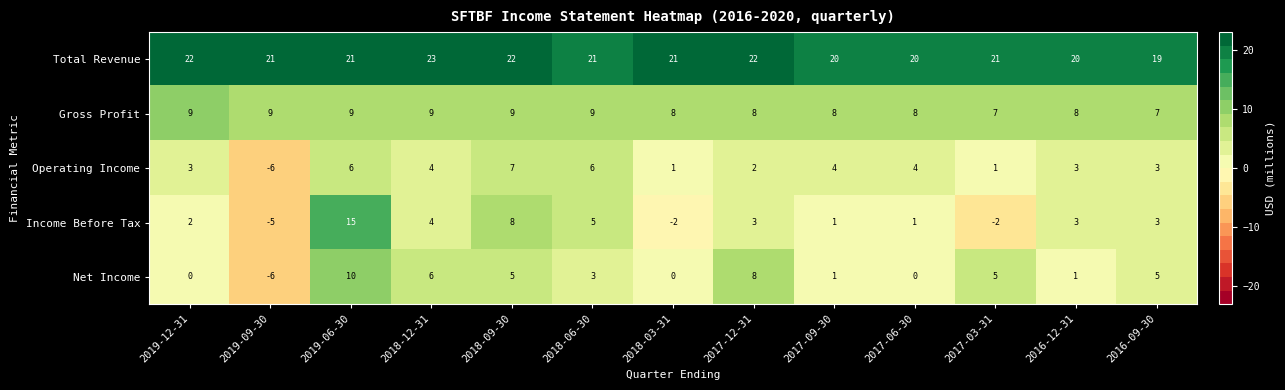

Is it true that Gross Profit equals 7 at 2016-09-30?

True